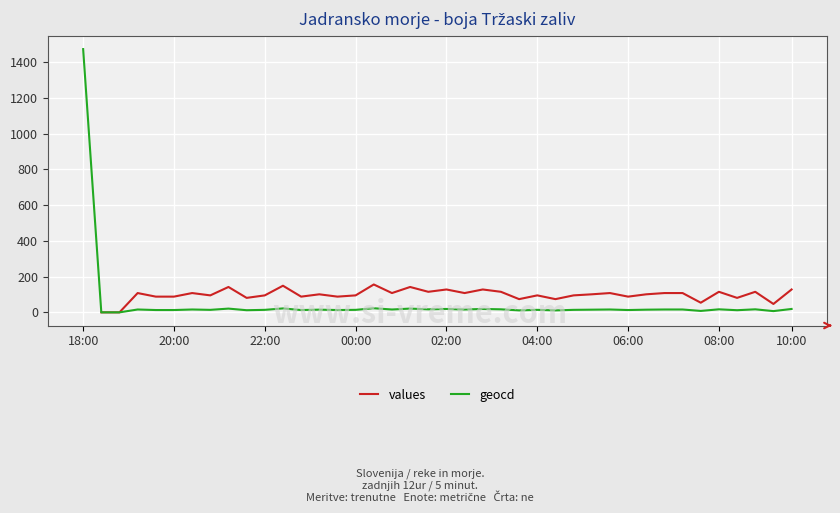

In values, how many points are lower than both neighbors (excluding endpoints)?

13